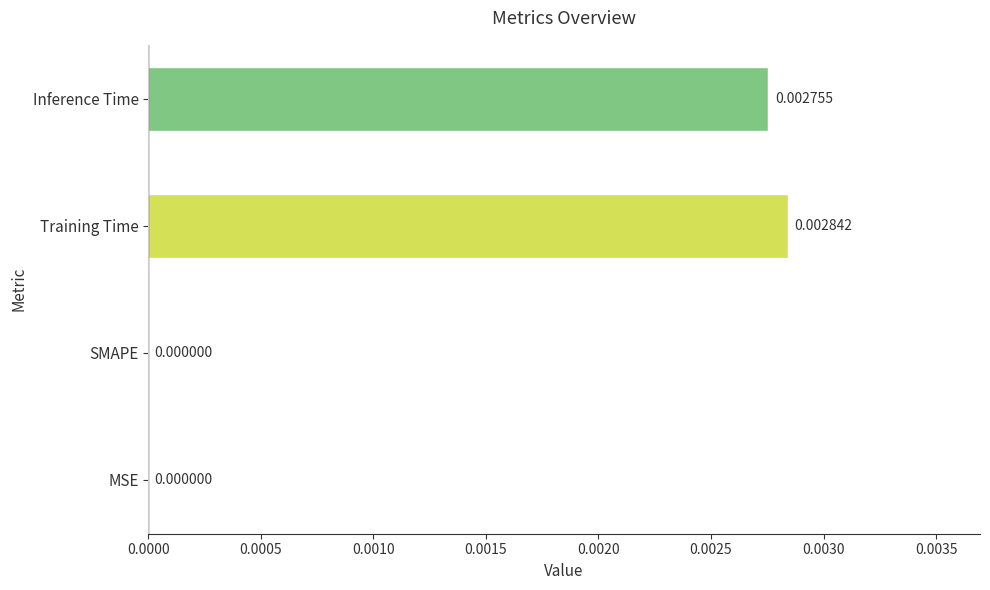

Which has a higher value, Training Time or SMAPE?

Training Time